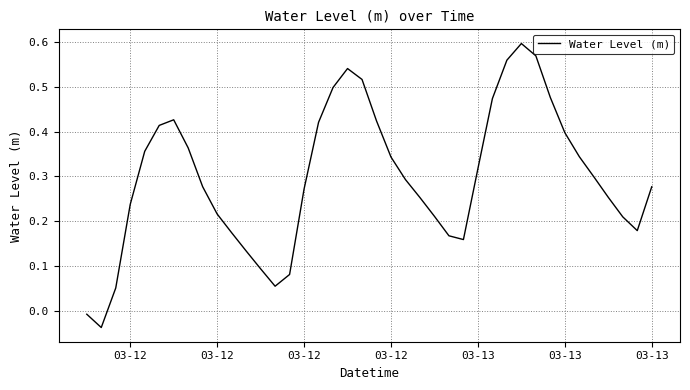

Does the chart have visible grid lines?

Yes